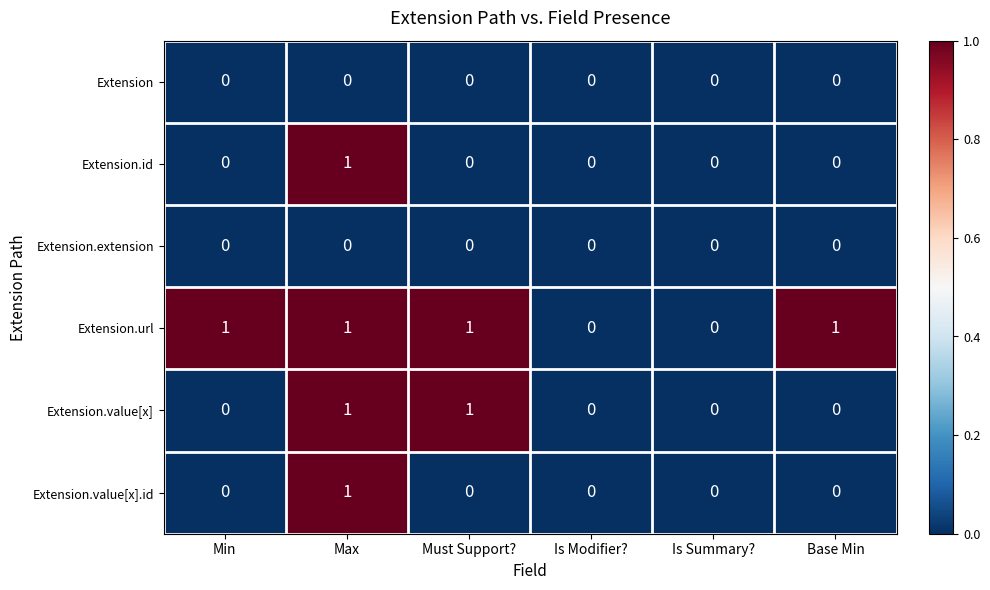

The value of Extension.extension at Base Min is 0. True or false?

True